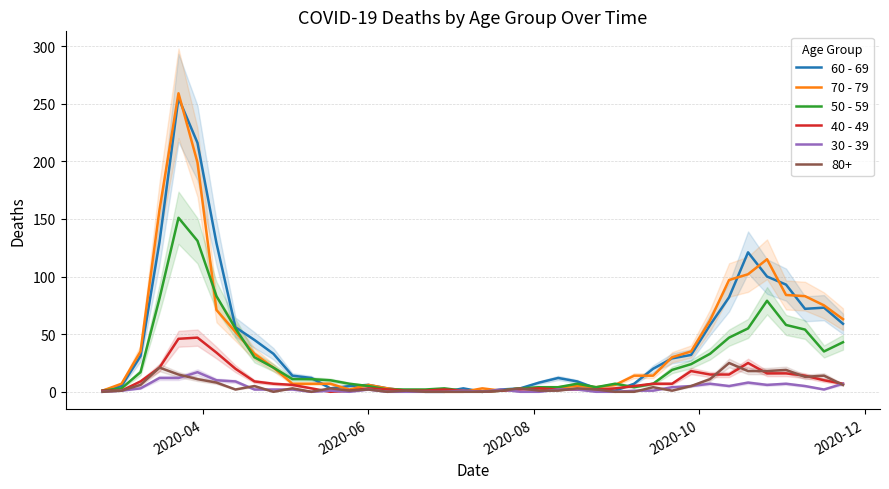

How many intersections are there between 50 - 59 and 70 - 79?

6